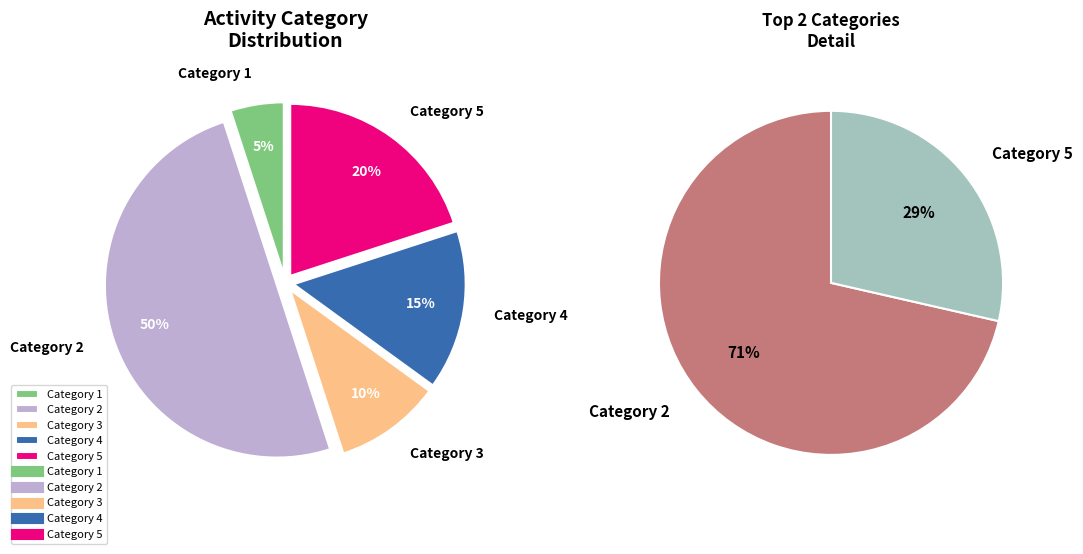

Is 5 the majority of the pie?

No